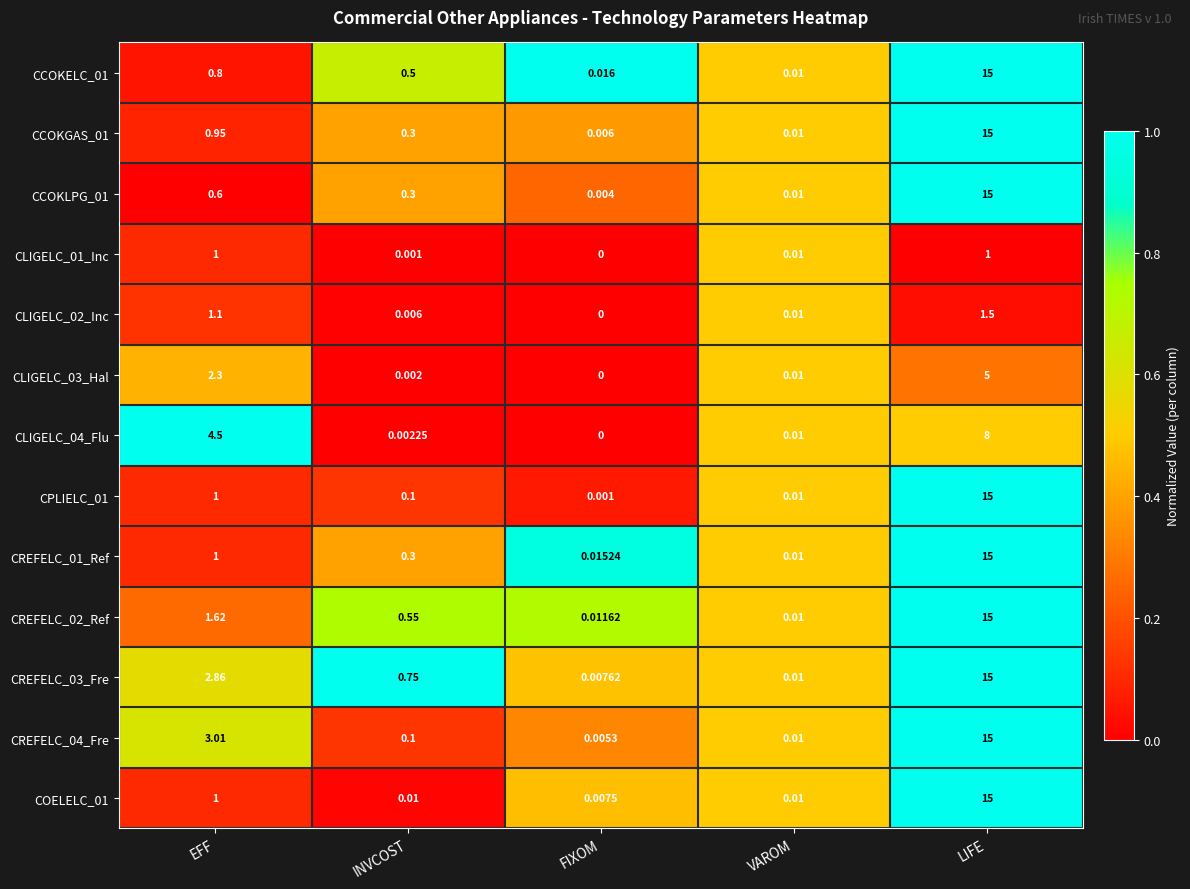

At which label does CCOKELC_01 reach its peak?

LIFE